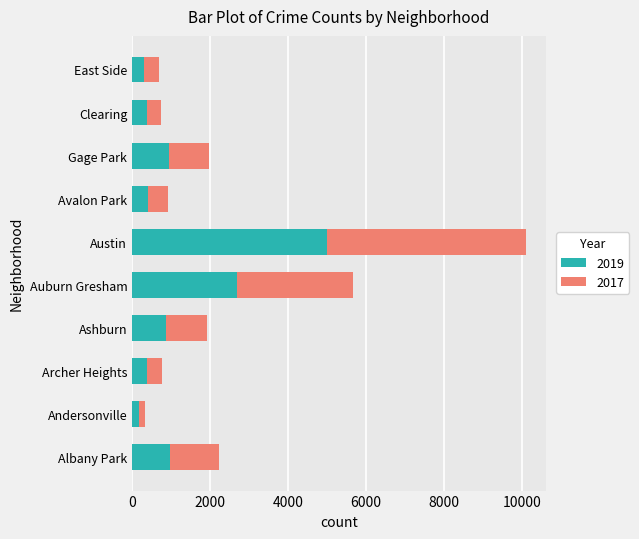

At which label does 2019 reach its peak?

Austin